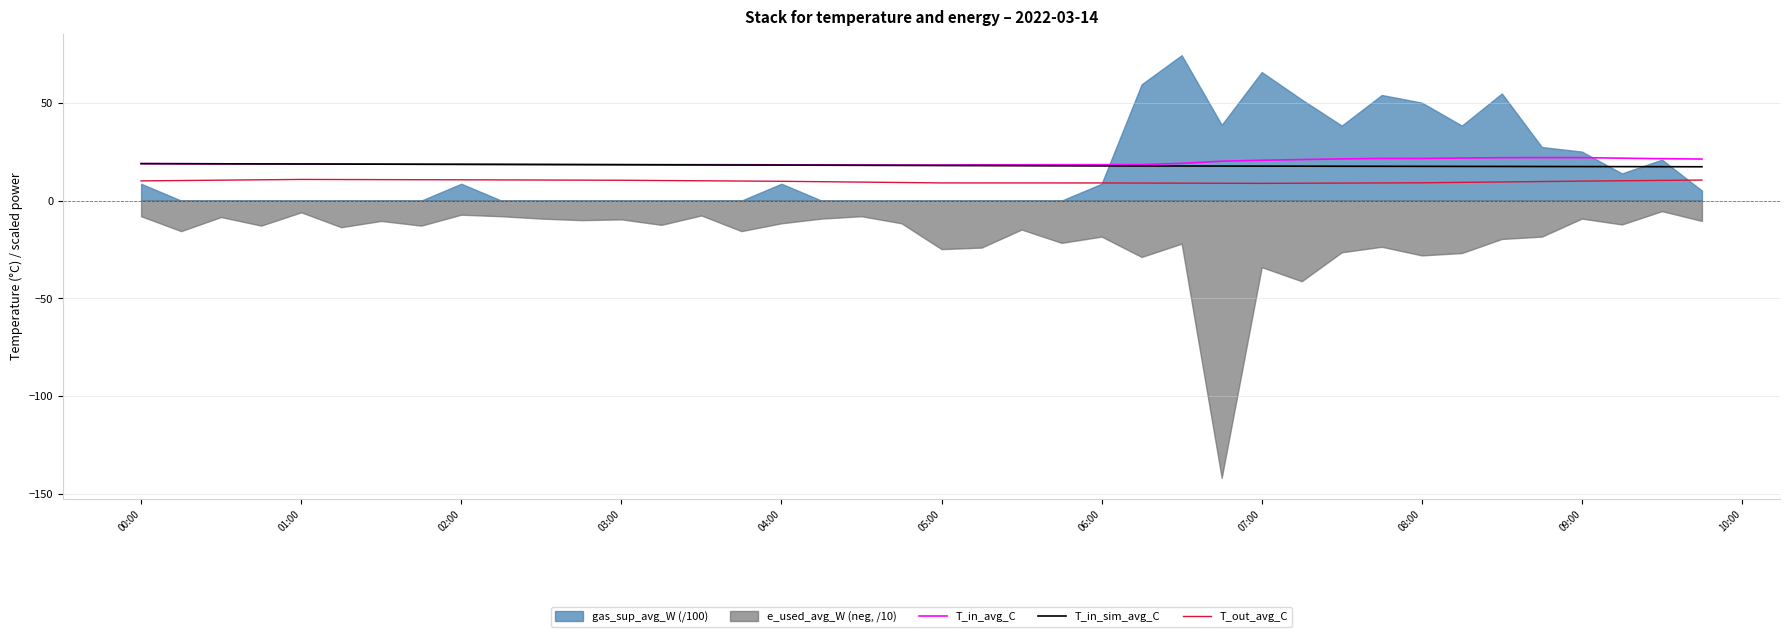

How many intersections are there between T_in_sim_avg_C and T_in_avg_C?

2